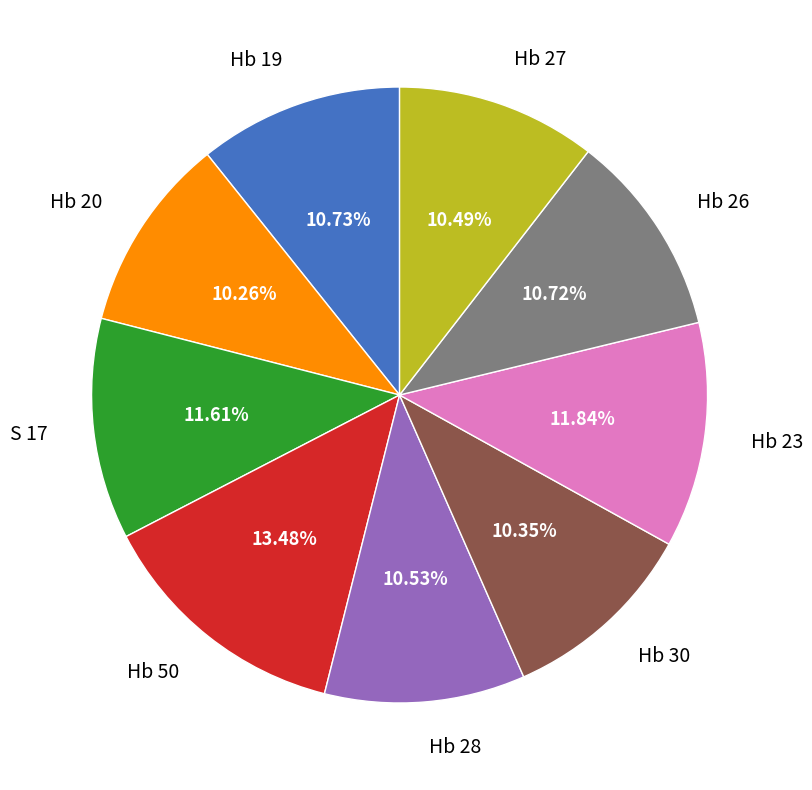

What is the ratio of the value at Hb 26 to the value at Hb 28?

1.0